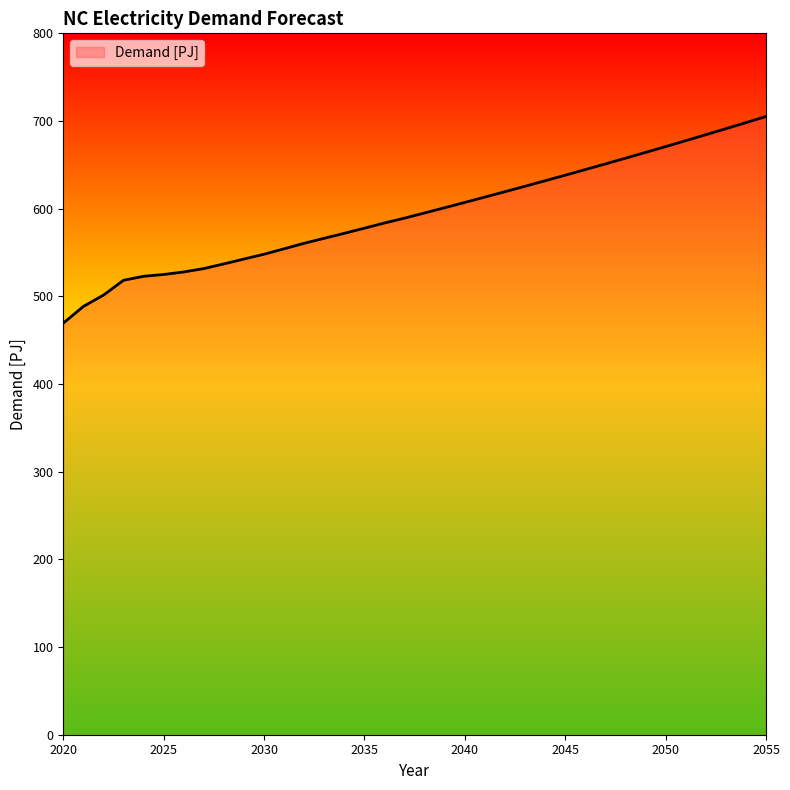

What is the maximum value shown in the chart?

705.1